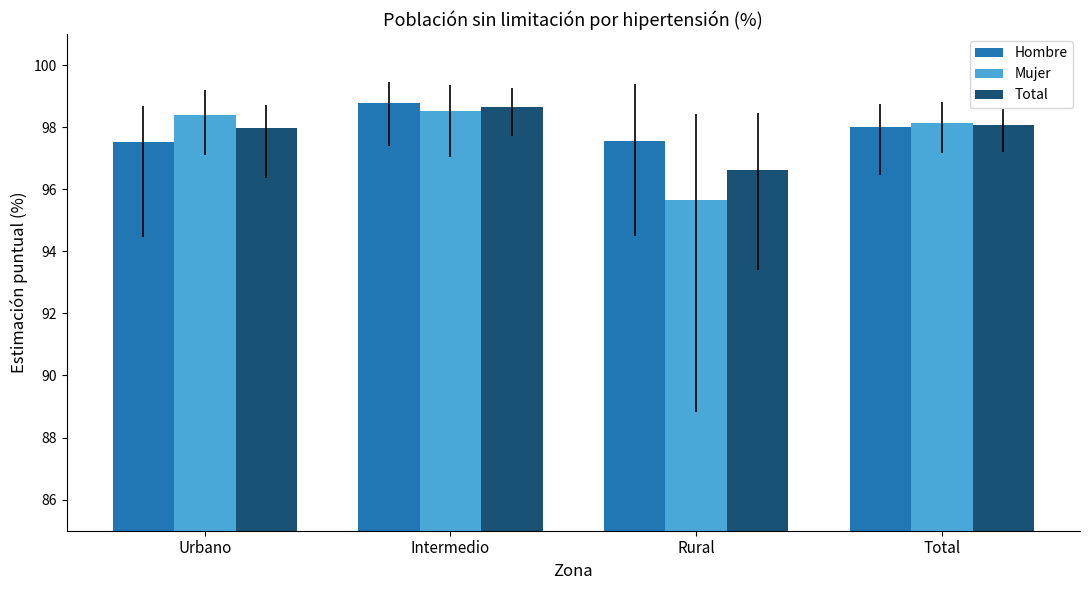

Which series has the largest range (max minus min)?

Mujer